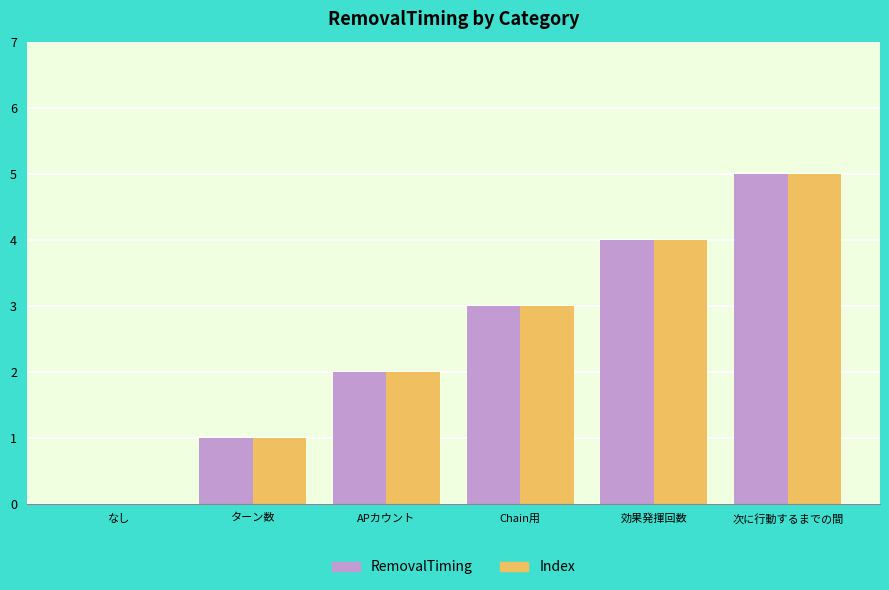

What is the highest value of the Index series?

5